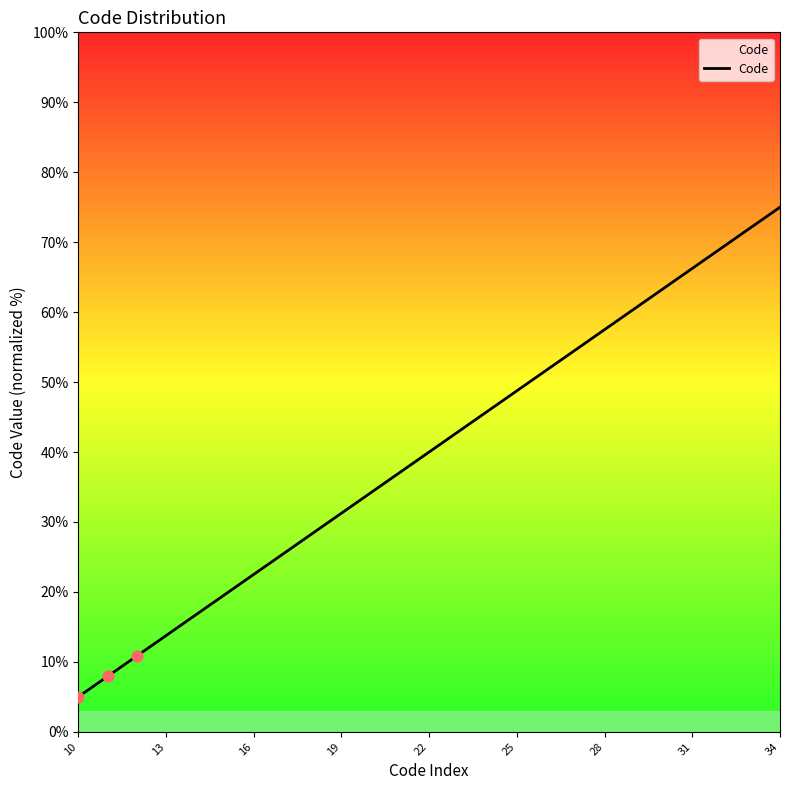

What is the smallest value displayed?

5.0